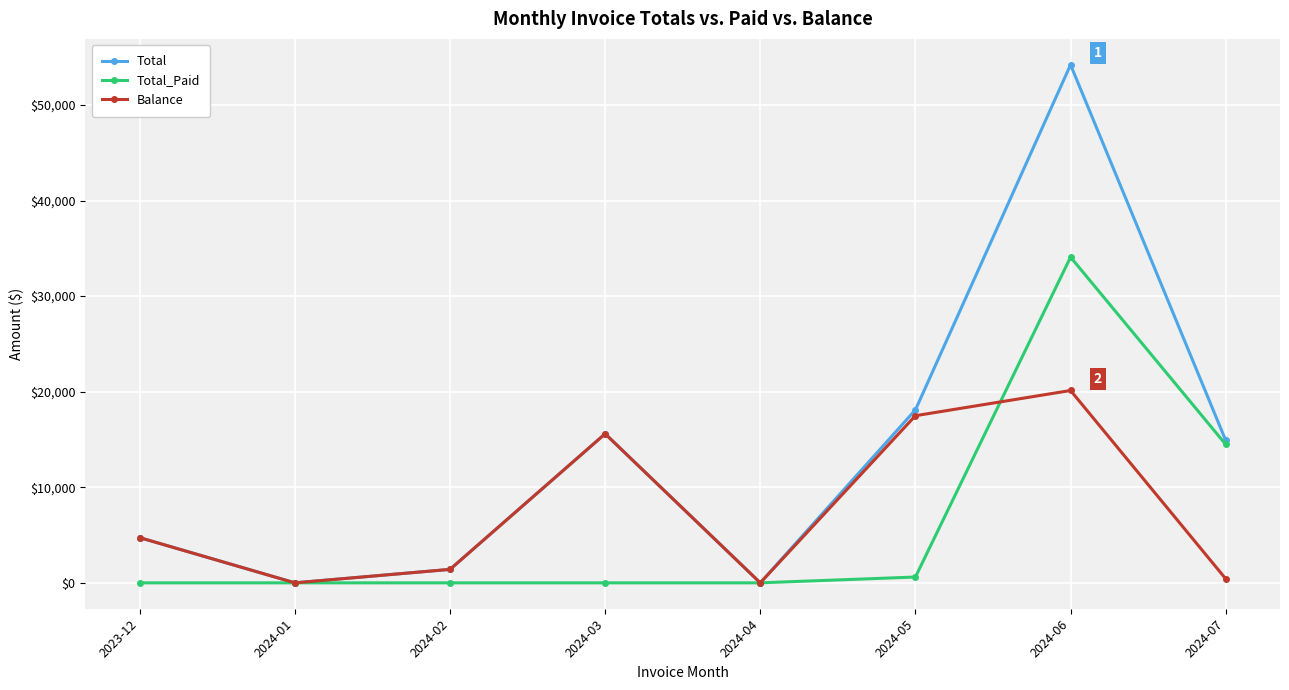

Does the chart display data point markers on the line(s)?

Yes